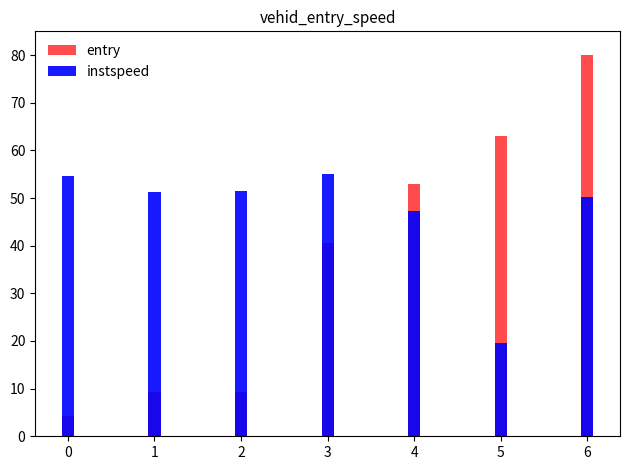

What is the difference between the highest and lowest values at 6?

29.8